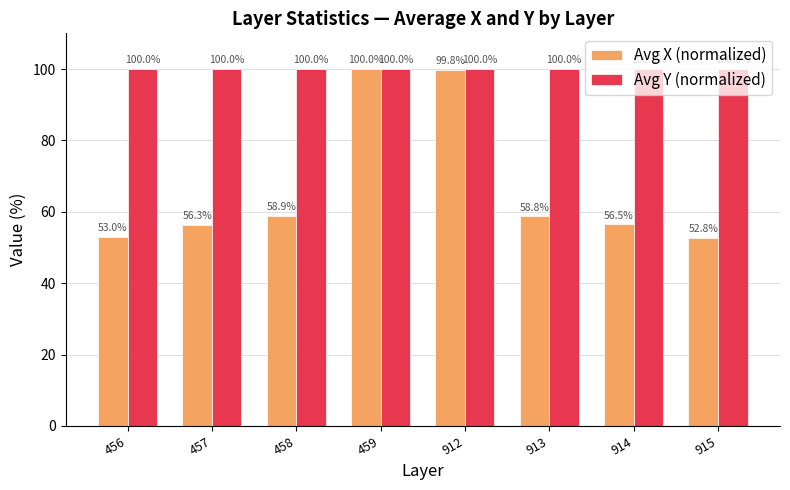

Where does the Avg X (normalized) series first go above 58?

458